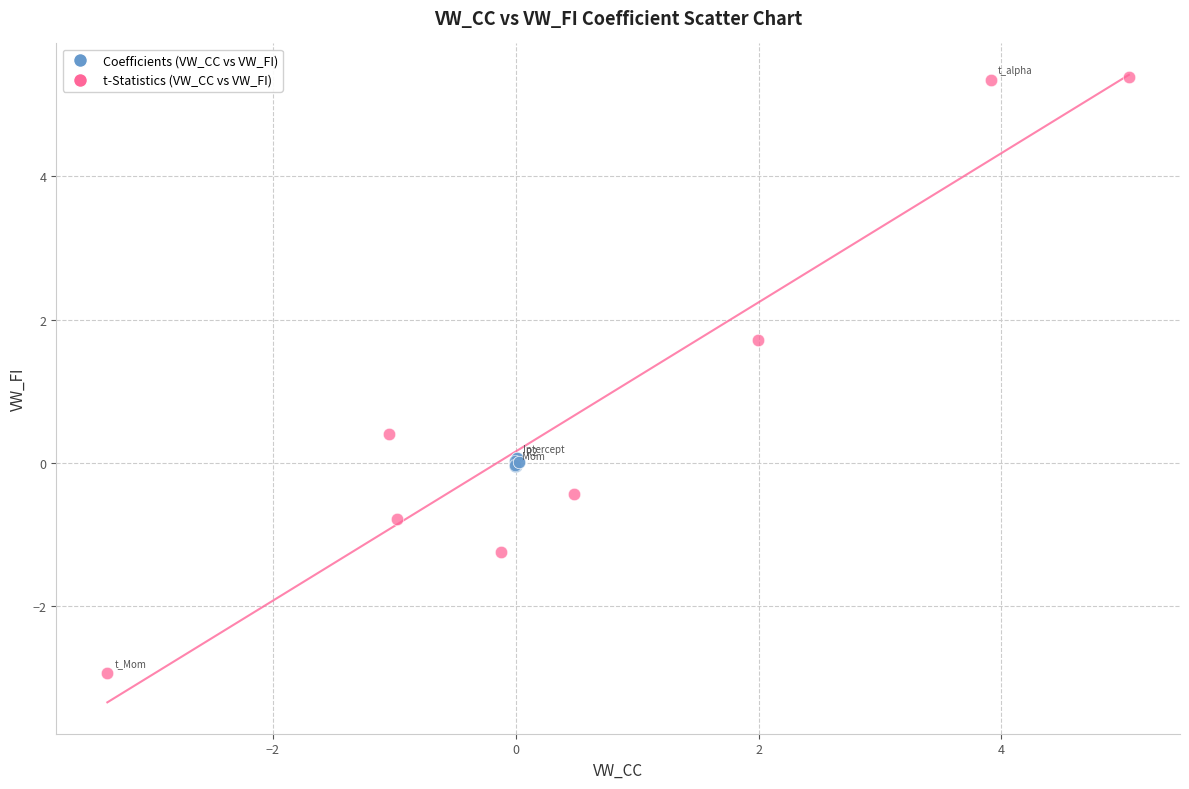

What are all the series names shown in the legend?

Coefficients (VW_CC vs VW_FI), t-Statistics (VW_CC vs VW_FI)